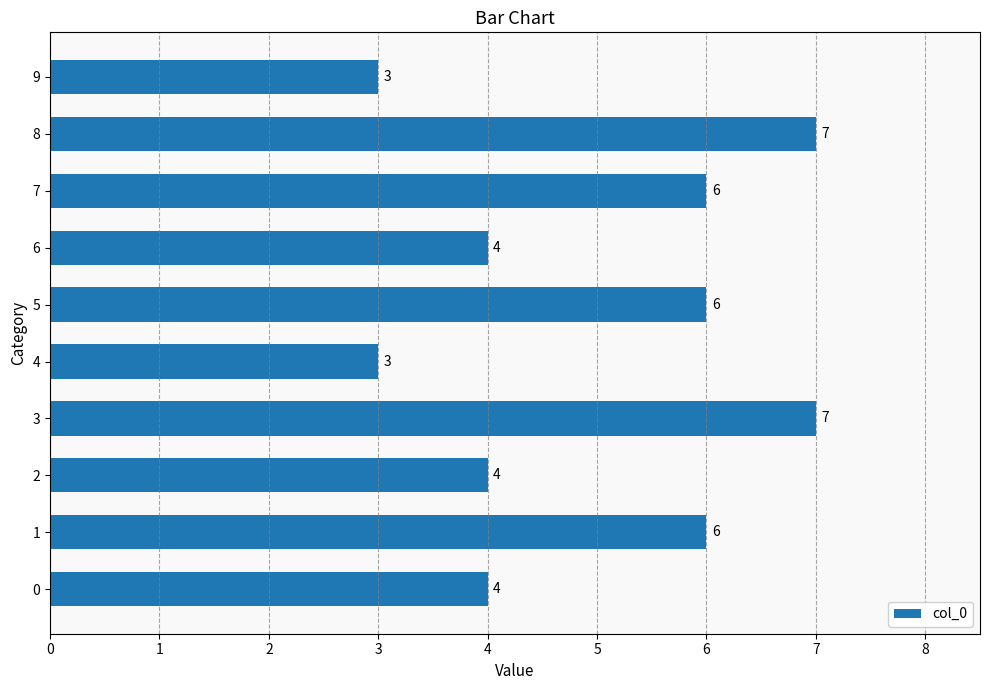

What is the sum of all values?

50